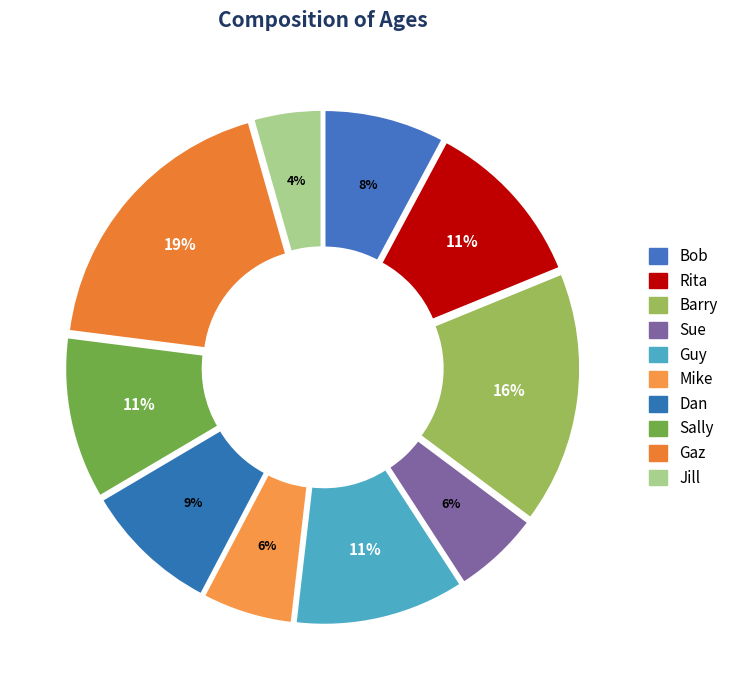

To the nearest percent, what portion does Rita represent?

11%